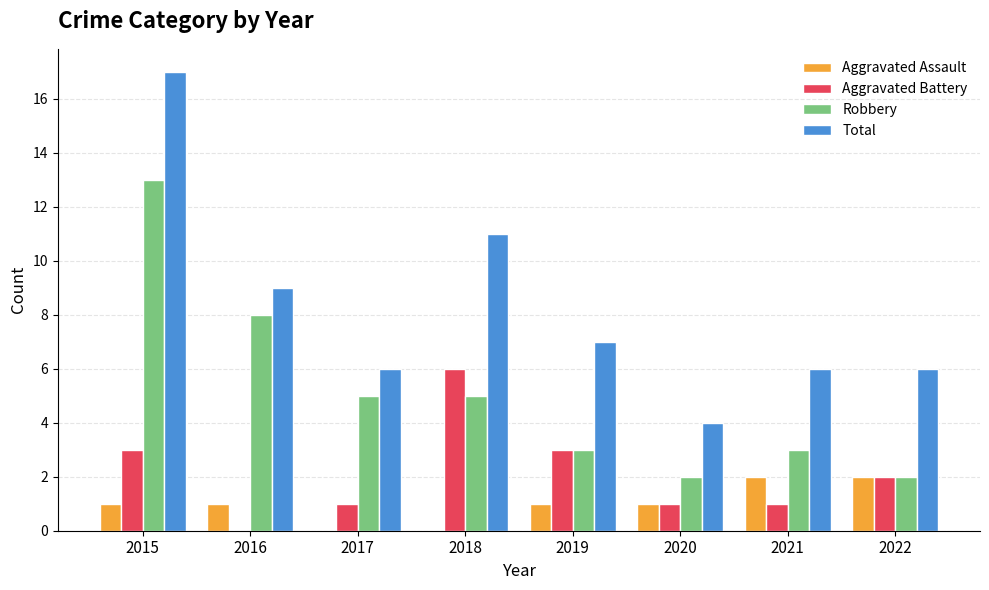

Is the value of Robbery at 2018 greater than the value of Aggravated Assault at 2016?

Yes